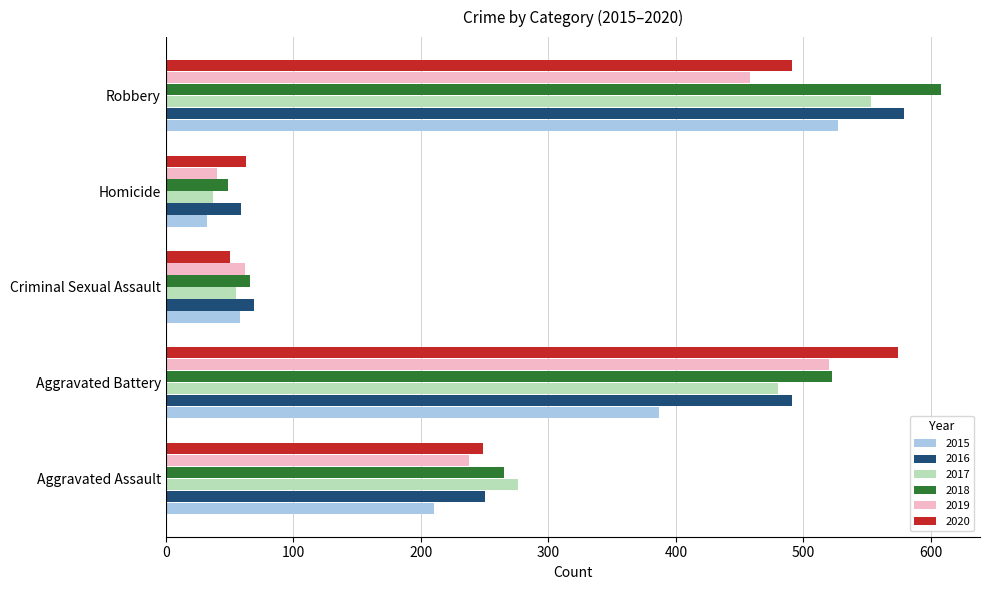

The value of 2016 at Aggravated Battery is 112. True or false?

False